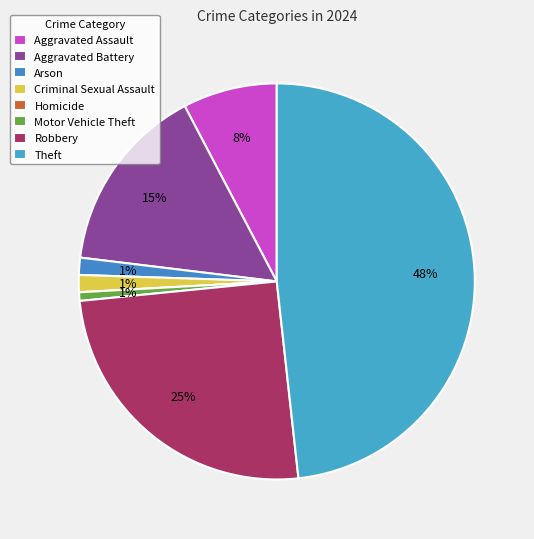

Is it true that Motor Vehicle Theft is 1% of the pie?

True